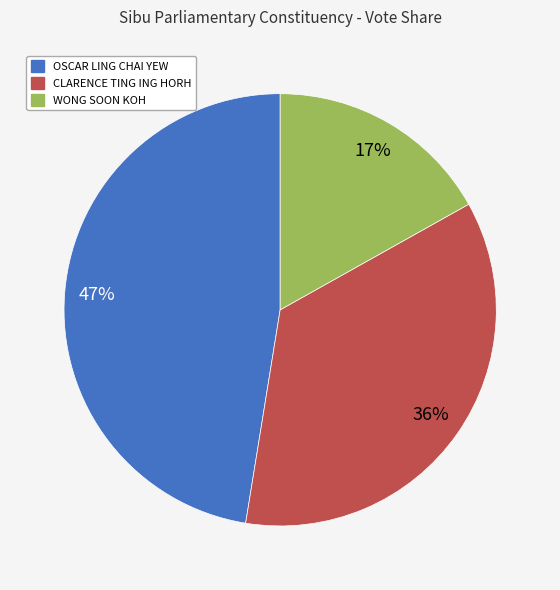

Does OSCAR LING CHAI YEW represent more than half of the total?

No